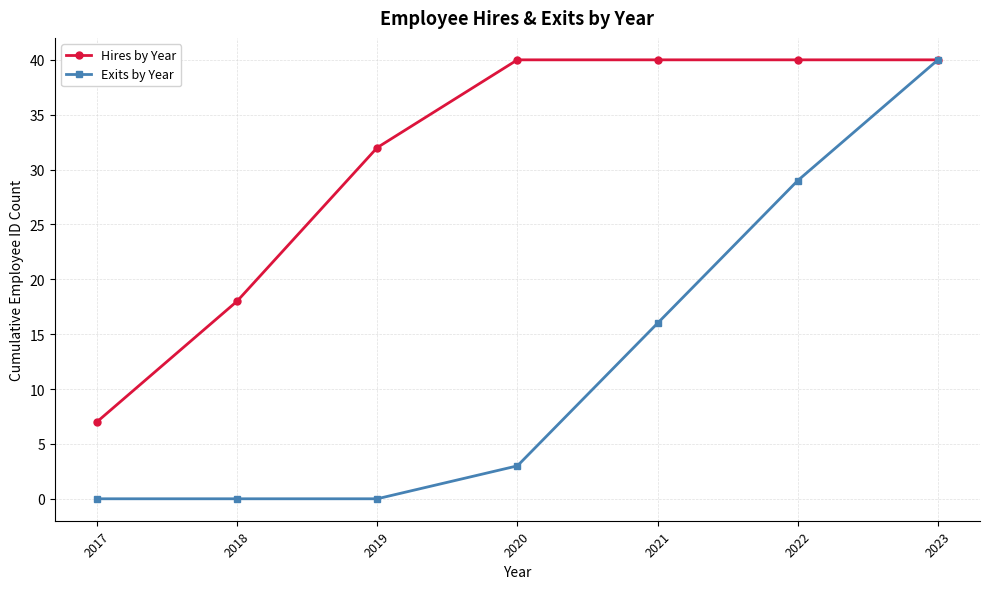

How many lines are shown in the chart?

2